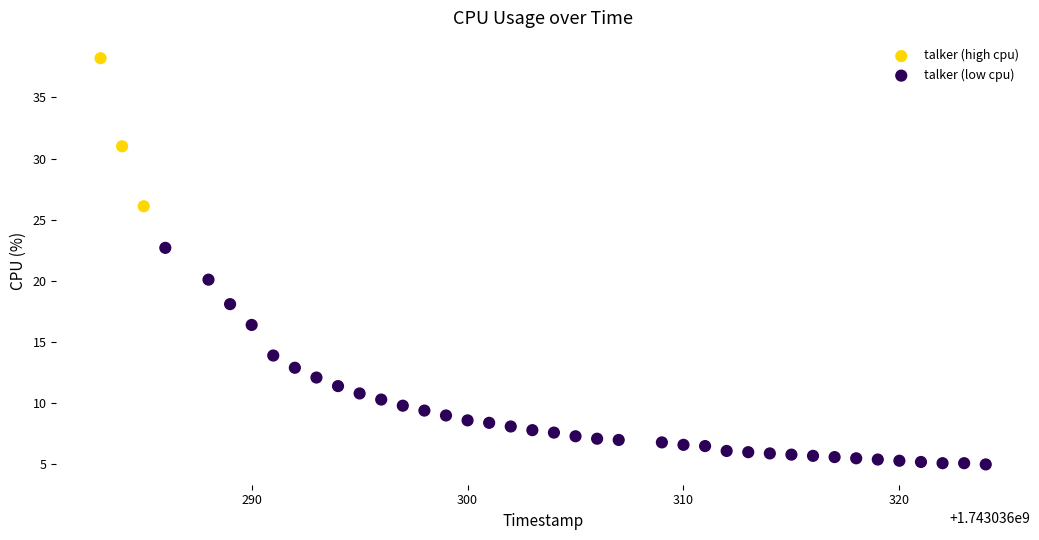

Which series reaches the maximum Y coordinate?

talker (high cpu)